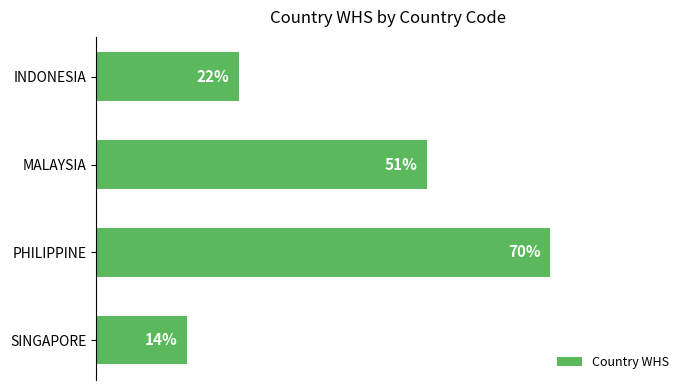

Where is the data nearest to the value 42?

MALAYSIA